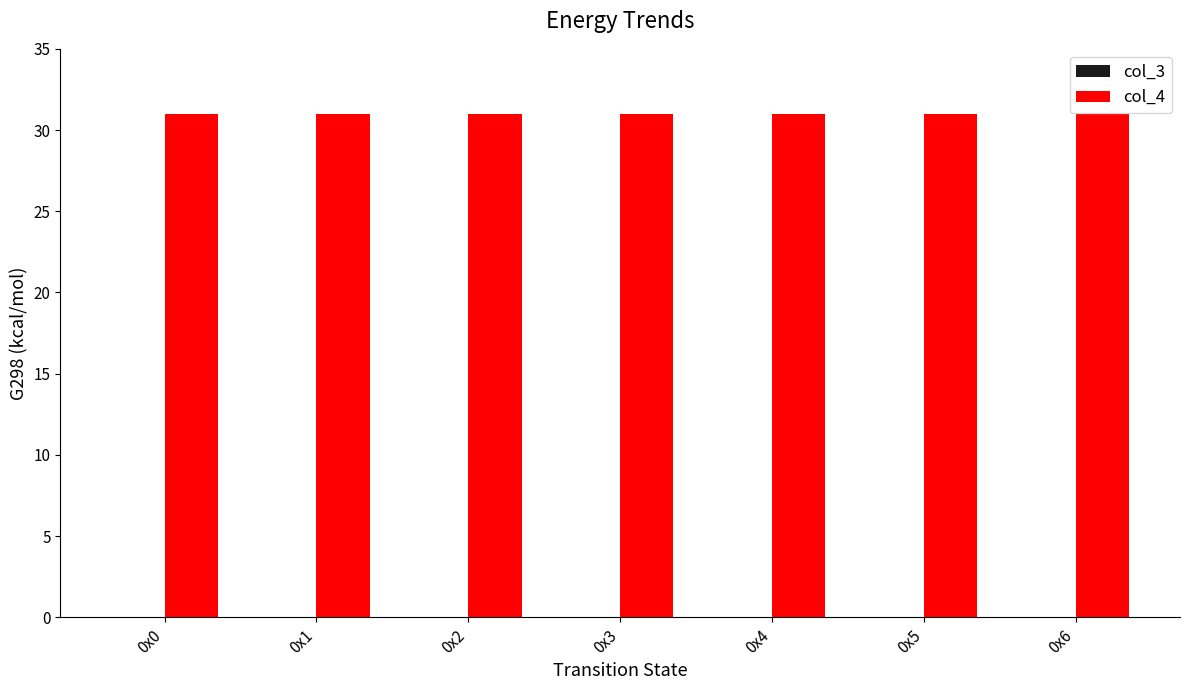

How many series are shown in this chart?

2